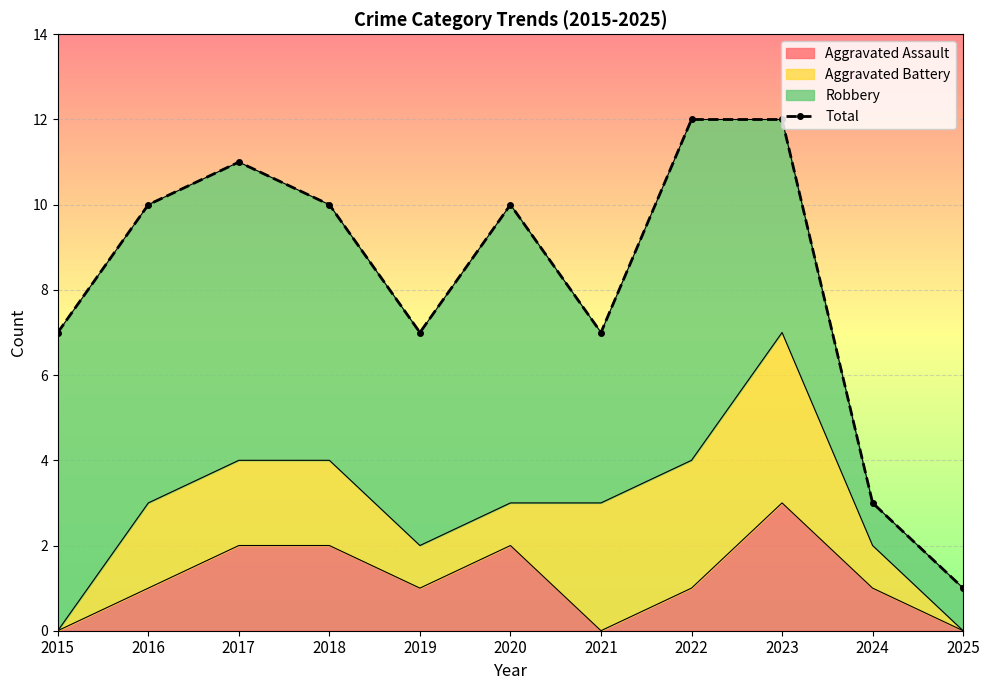

List the labels in order of value, largest first.

2022, 2023, 2017, 2016, 2018, 2020, 2015, 2019, 2021, 2024, 2025